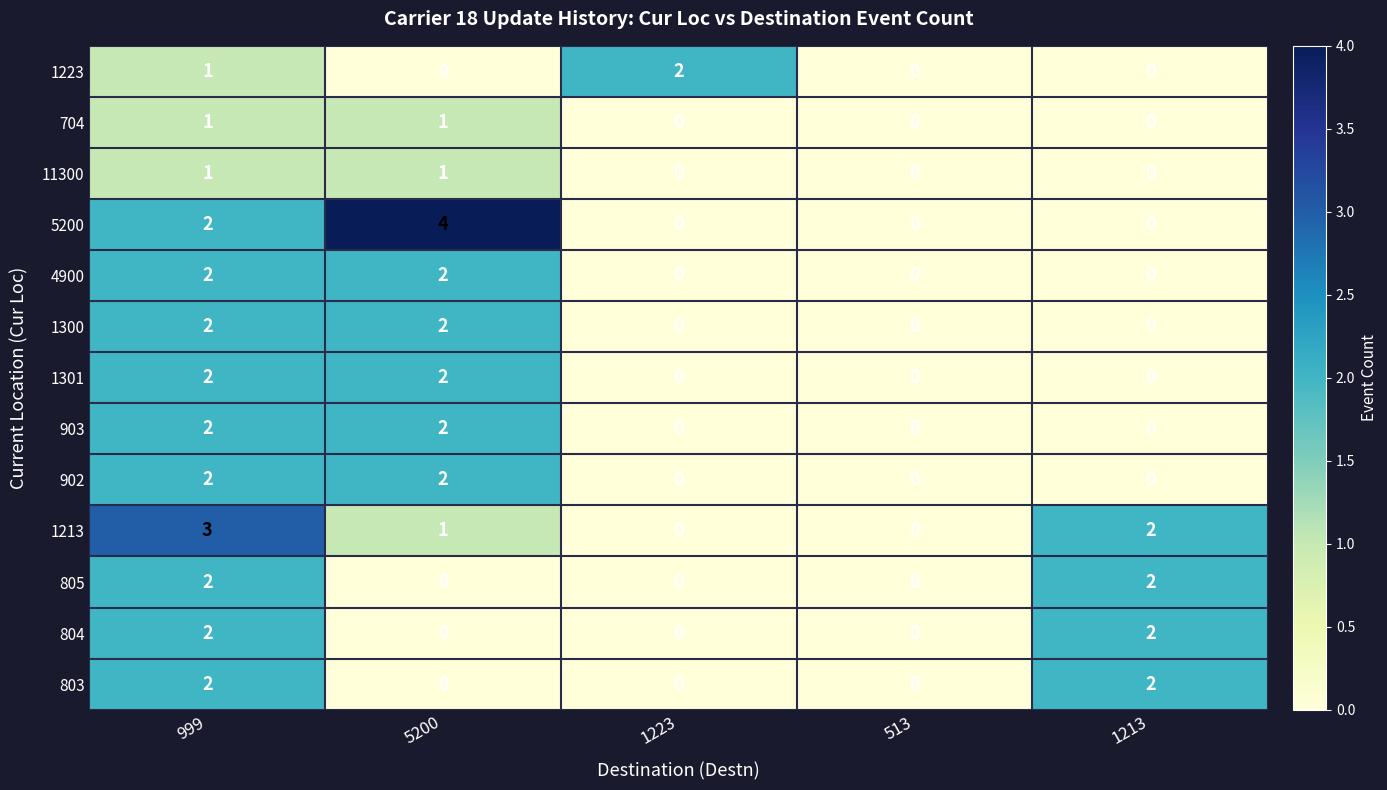

Count the number of categories in the chart.

5